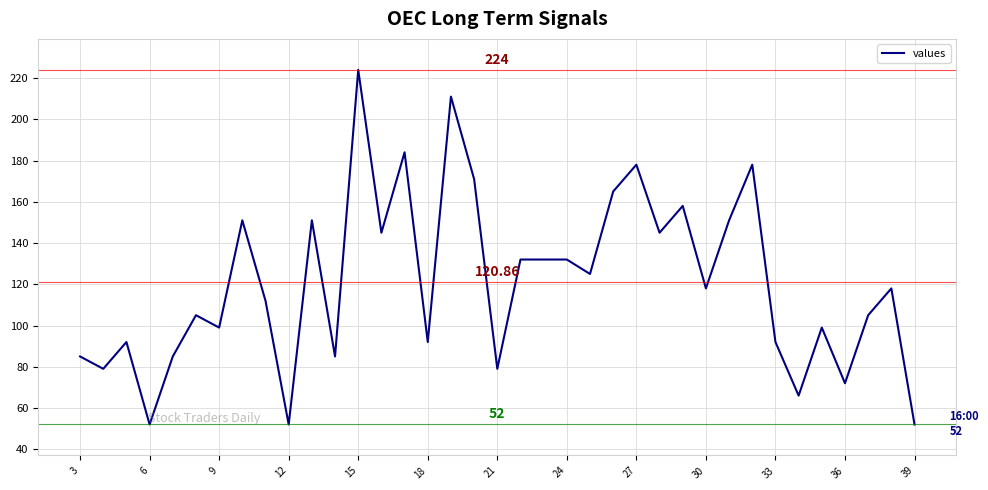

What is the difference between the maximum and minimum values?

172